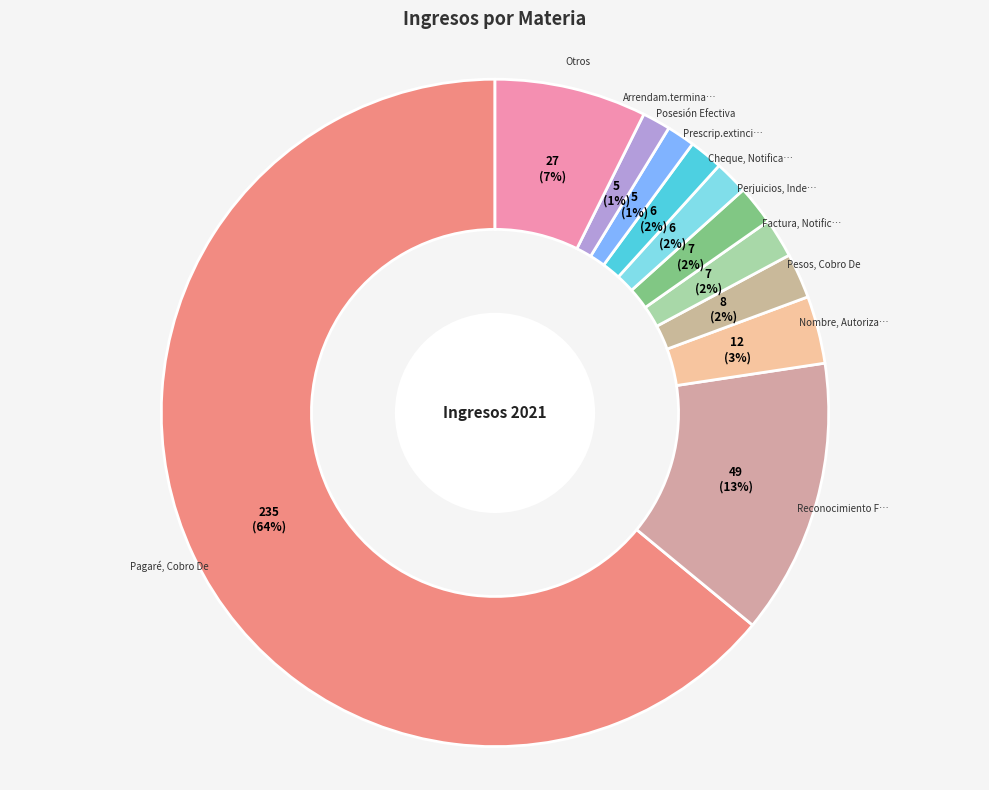

How many segments does this pie chart have?

11